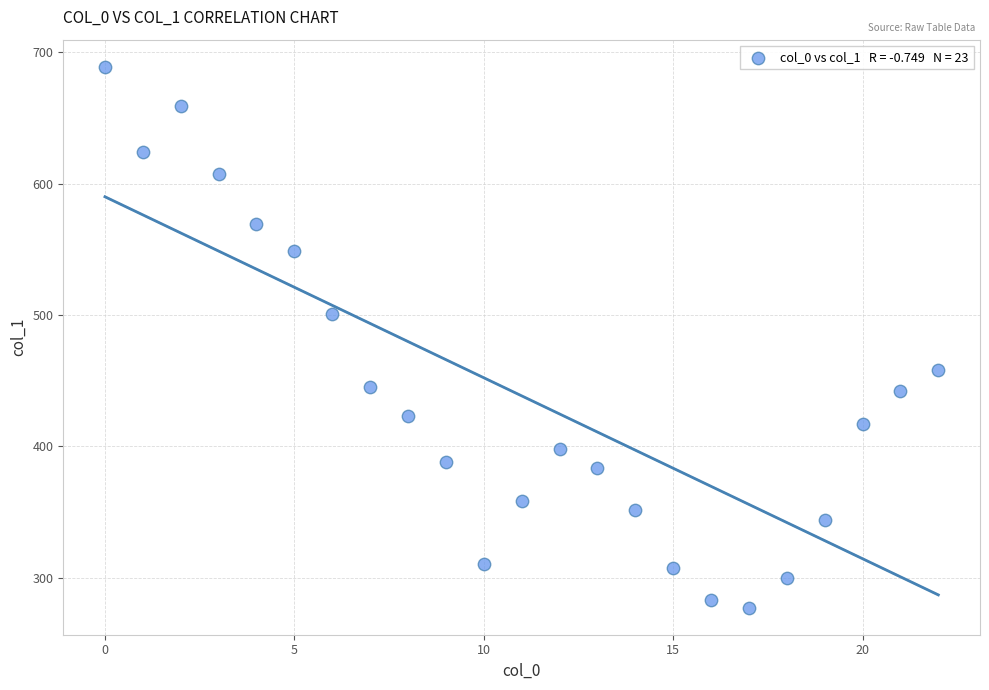

What Y value in the scatter plot is closest to 483?

500.5